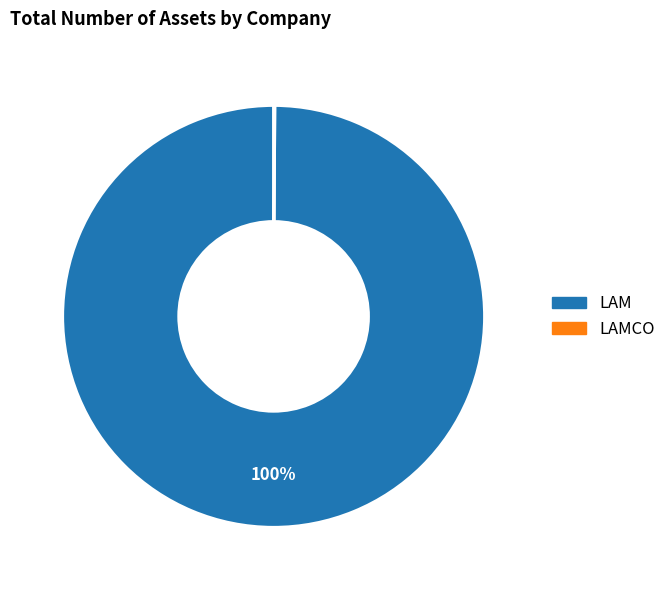

What is the majority slice?

LAM